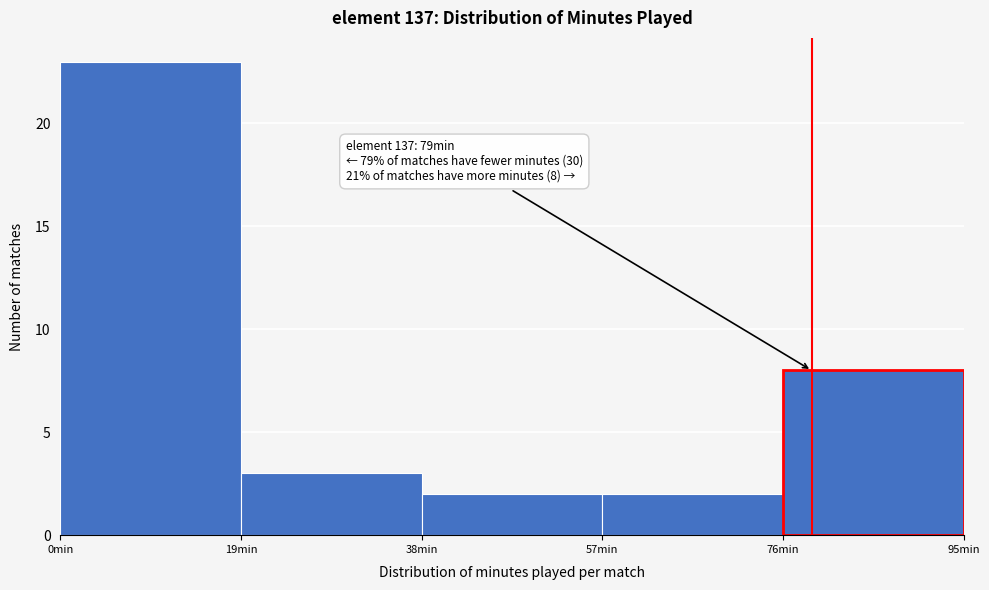

Over which range of the x-axis is the bar tallest?

0 to 19